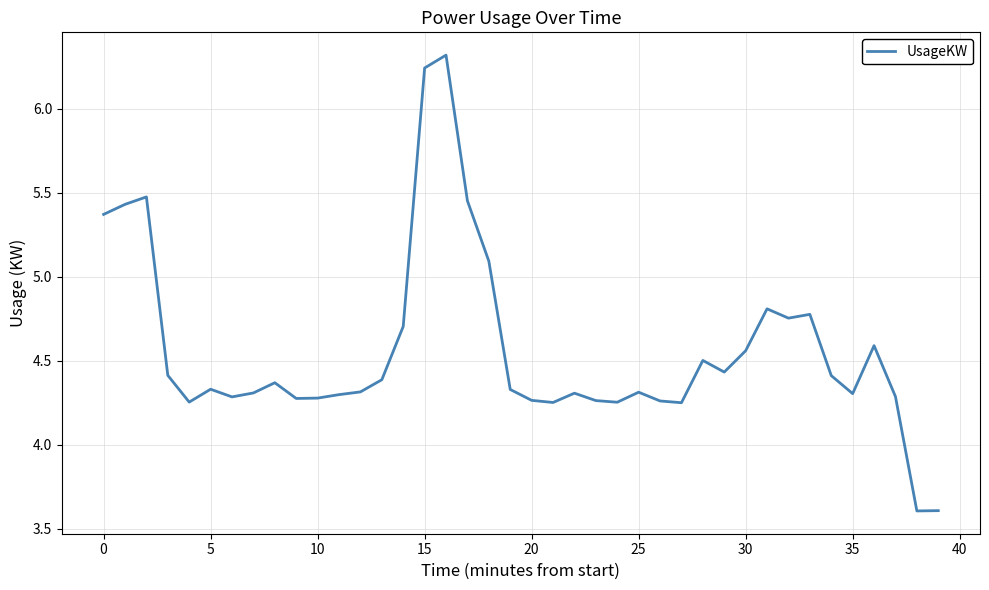

What is the difference between the maximum and minimum values?

2.7